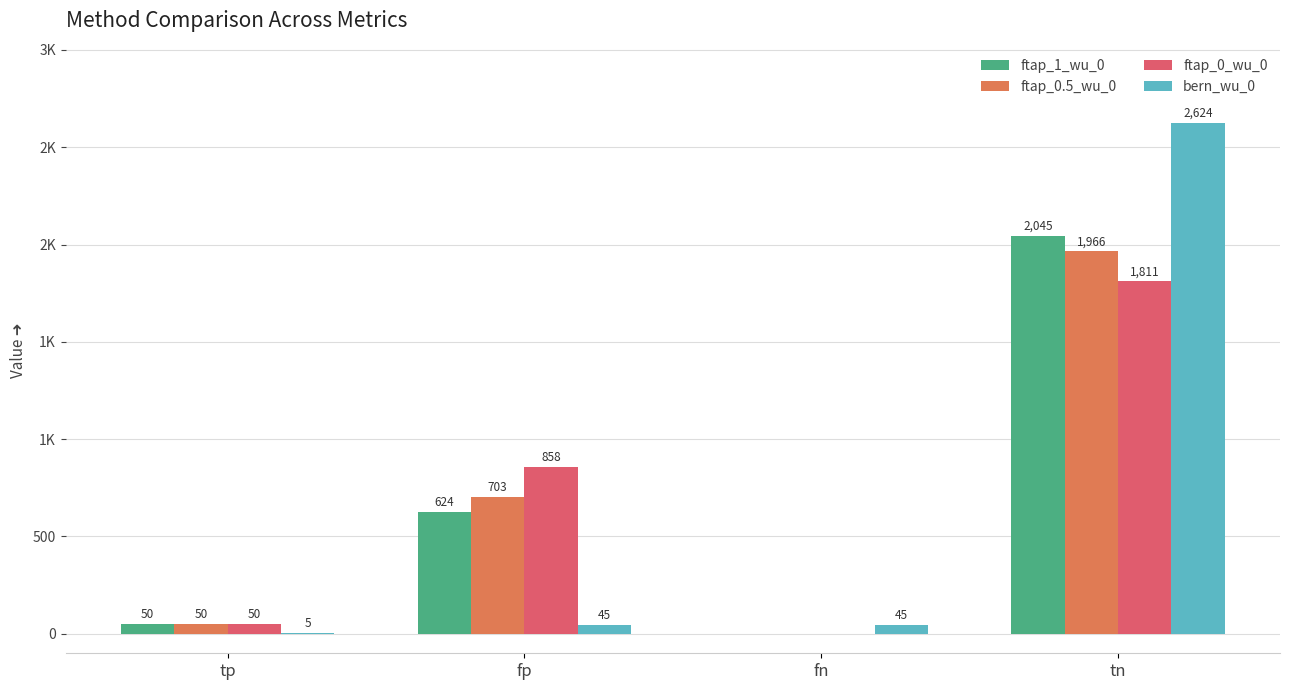

At how many categories does at least one series exceed 650?

2